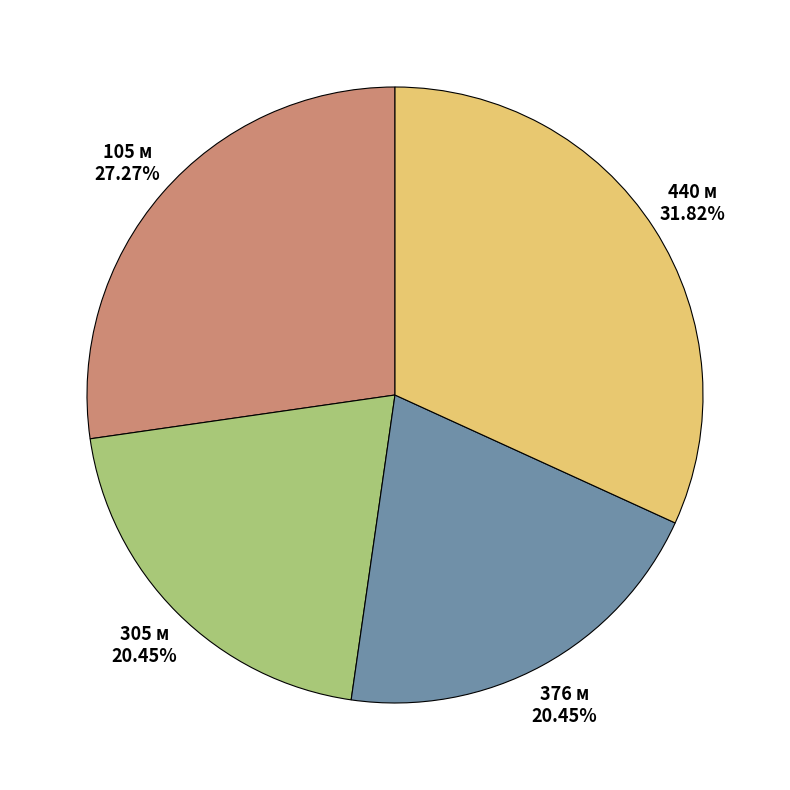

Between 440 and 105, which is larger?

440